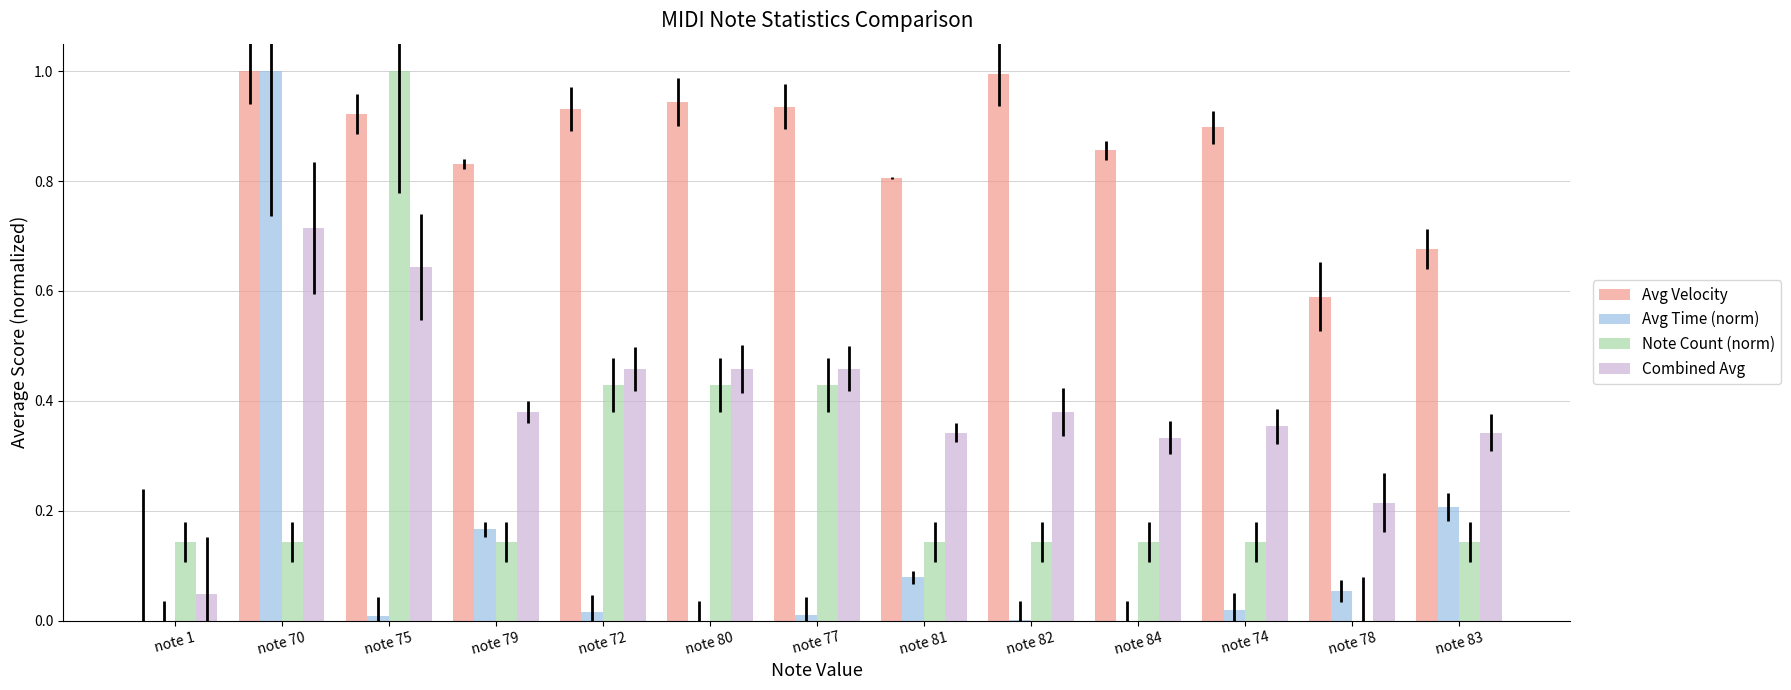

What is the total value across all series at note 80?

1.8